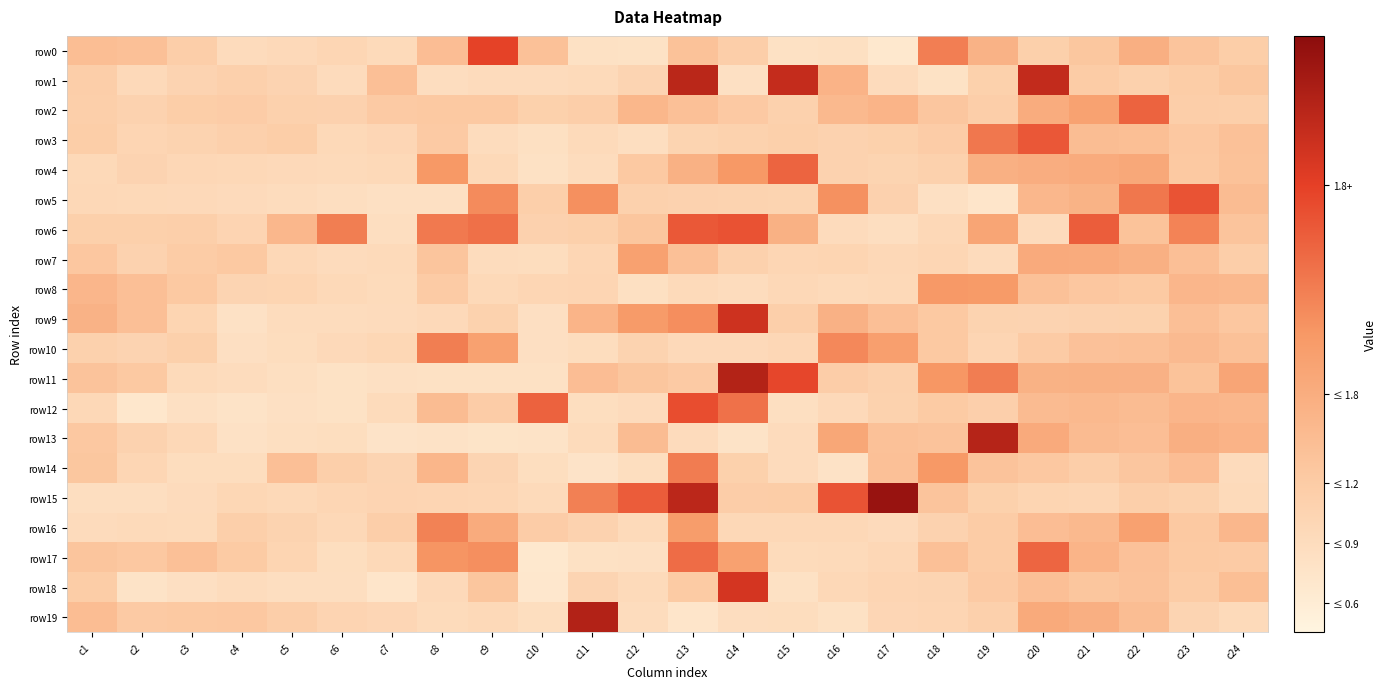

What is the greatest value displayed?

3.2